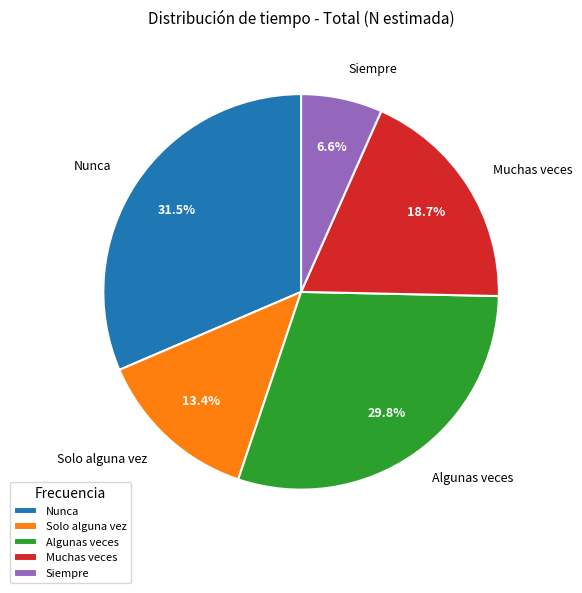

Does Muchas veces represent more than half of the total?

No